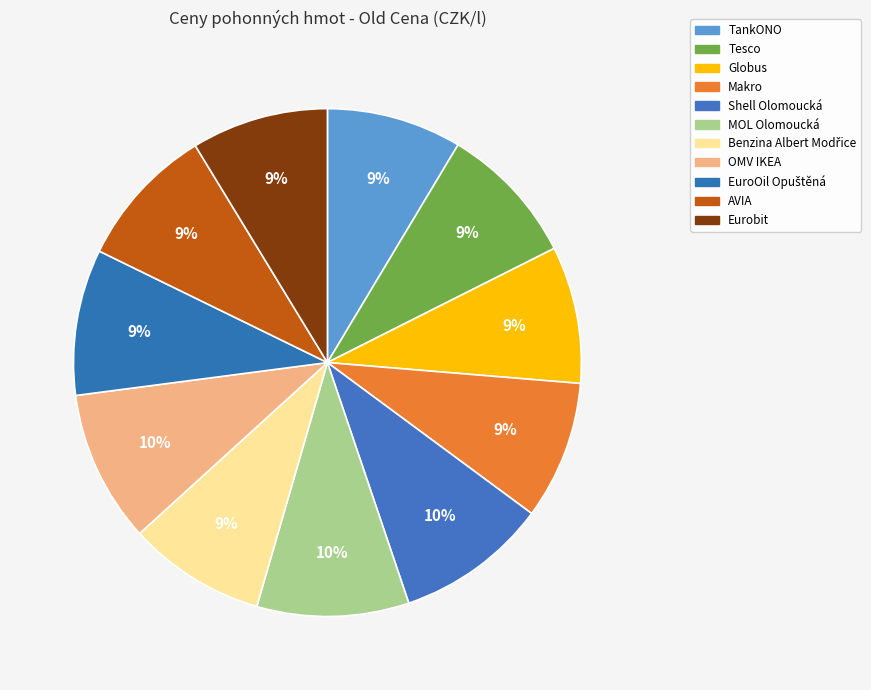

Is there any slice that represents more than half of the pie?

No